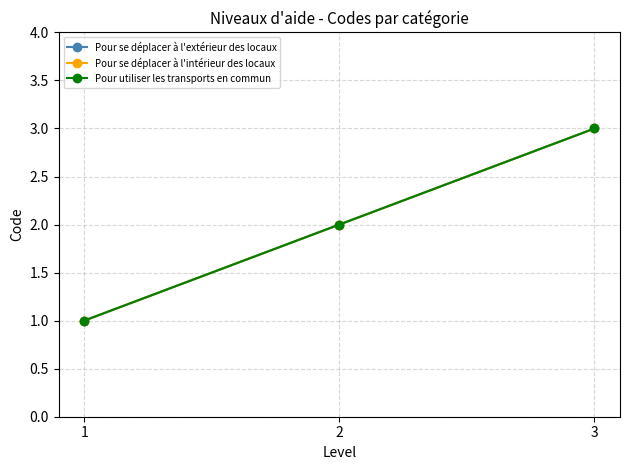

Reading right to left, transcribe all the data shown in this chart.

Pour se déplacer à l'extérieur des locaux: 3	2	1
Pour se déplacer à l'intérieur des locaux: 3	2	1
Pour utiliser les transports en commun: 3	2	1